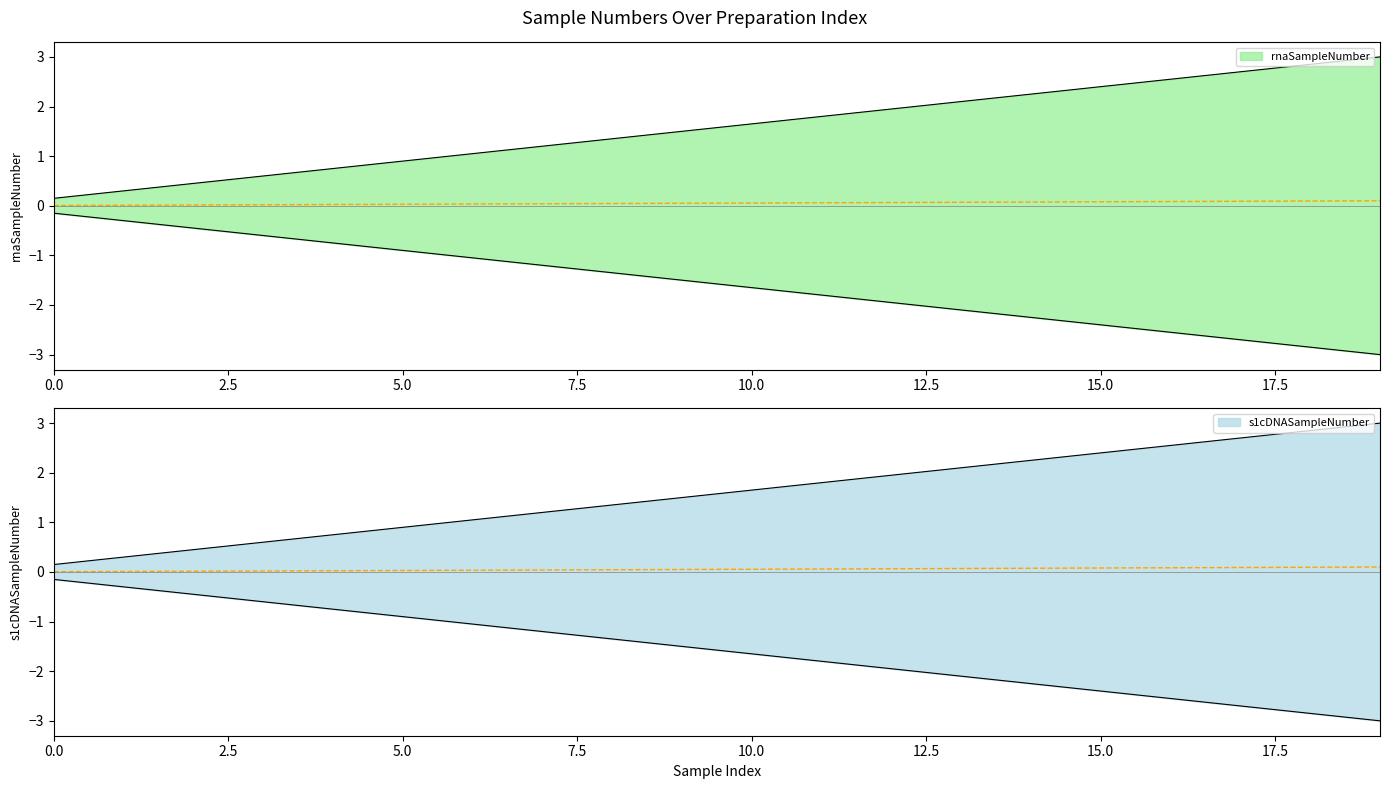

What is the value of the rnaSampleNumber point at the 1st from the left?

-0.2